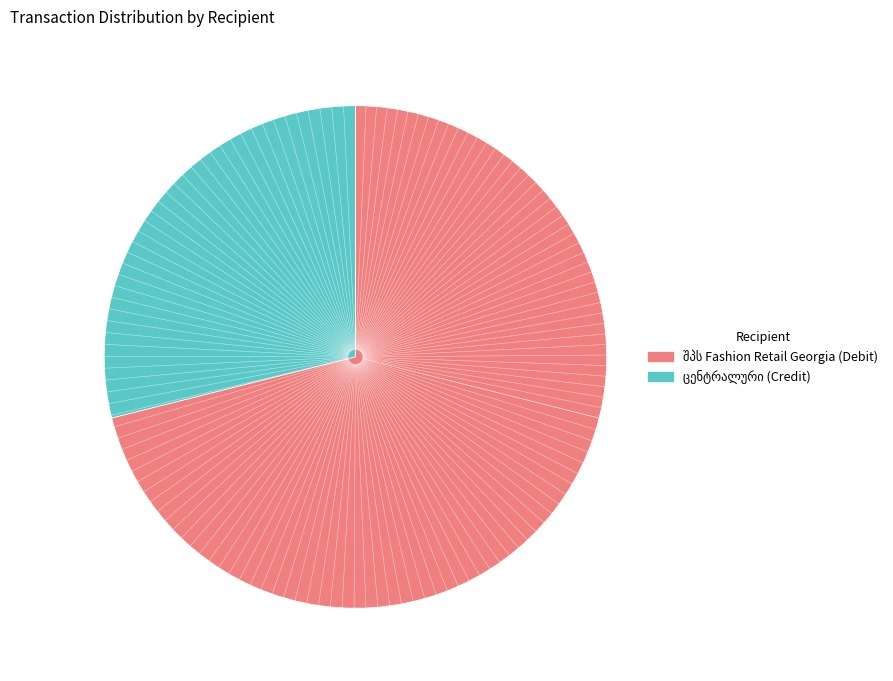

Is there a majority slice in this chart?

Yes